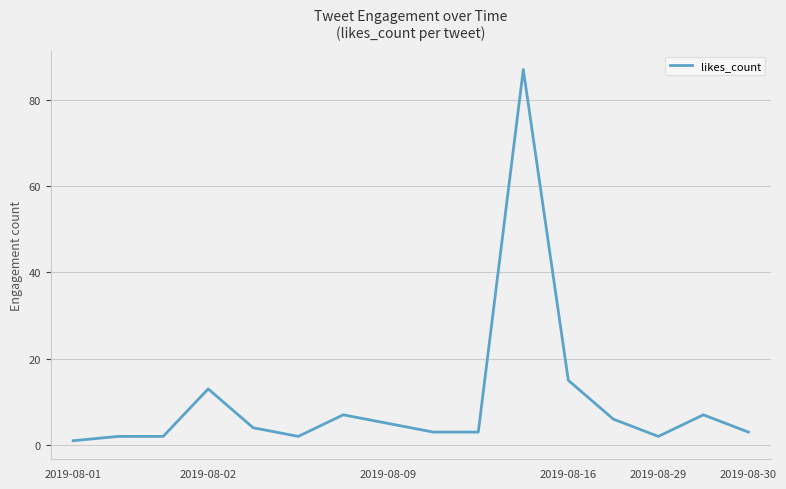

What is the difference between the maximum and minimum values?

86